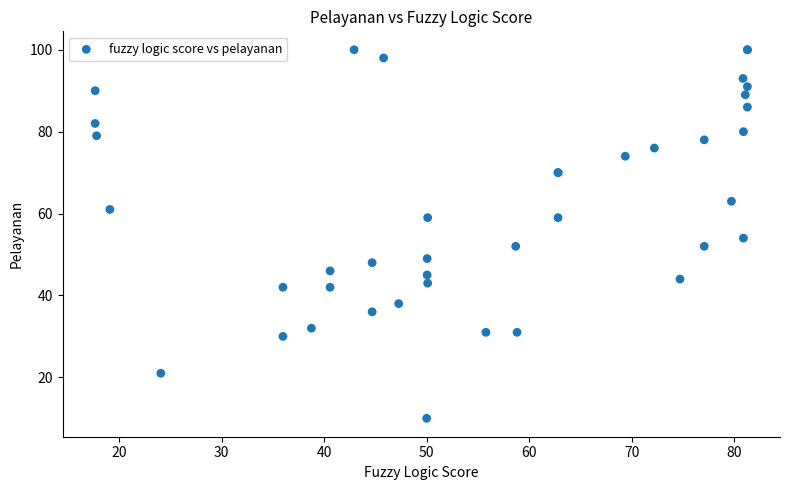

What Y value in the scatter plot is closest to 55?

54